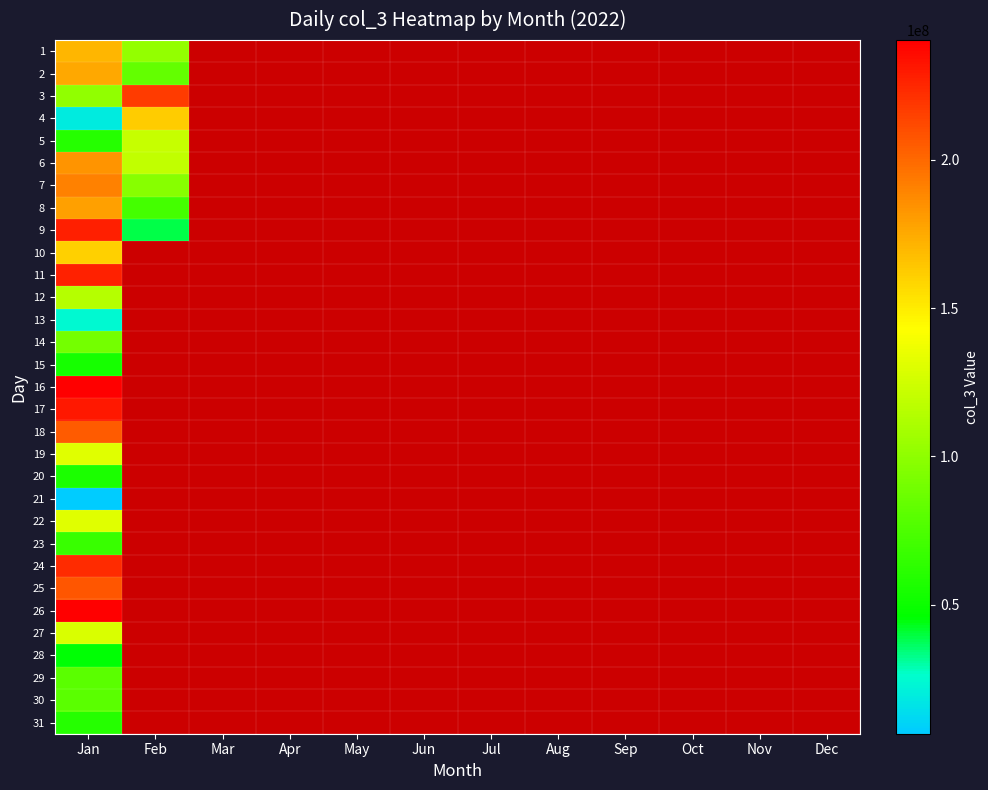

Reading left to right, extract all data points from this chart.

1: Jan=170791368	Feb=102376912	Mar=0	Apr=0	May=0	Jun=0	Jul=0	Aug=0	Sep=0	Oct=0	Nov=0	Dec=0
2: Jan=175909264	Feb=83432112	Mar=0	Apr=0	May=0	Jun=0	Jul=0	Aug=0	Sep=0	Oct=0	Nov=0	Dec=0
3: Jan=100993608	Feb=217270056	Mar=0	Apr=0	May=0	Jun=0	Jul=0	Aug=0	Sep=0	Oct=0	Nov=0	Dec=0
4: Jan=18846168	Feb=162269152	Mar=0	Apr=0	May=0	Jun=0	Jul=0	Aug=0	Sep=0	Oct=0	Nov=0	Dec=0
5: Jan=60136792	Feb=120962104	Mar=0	Apr=0	May=0	Jun=0	Jul=0	Aug=0	Sep=0	Oct=0	Nov=0	Dec=0
6: Jan=183253864	Feb=118958288	Mar=0	Apr=0	May=0	Jun=0	Jul=0	Aug=0	Sep=0	Oct=0	Nov=0	Dec=0
7: Jan=190222560	Feb=97724520	Mar=0	Apr=0	May=0	Jun=0	Jul=0	Aug=0	Sep=0	Oct=0	Nov=0	Dec=0
8: Jan=179135512	Feb=72032384	Mar=0	Apr=0	May=0	Jun=0	Jul=0	Aug=0	Sep=0	Oct=0	Nov=0	Dec=0
9: Jan=227781488	Feb=39180728	Mar=0	Apr=0	May=0	Jun=0	Jul=0	Aug=0	Sep=0	Oct=0	Nov=0	Dec=0
10: Jan=160590008	Feb=0	Mar=0	Apr=0	May=0	Jun=0	Jul=0	Aug=0	Sep=0	Oct=0	Nov=0	Dec=0
11: Jan=226763232	Feb=0	Mar=0	Apr=0	May=0	Jun=0	Jul=0	Aug=0	Sep=0	Oct=0	Nov=0	Dec=0
12: Jan=114763976	Feb=0	Mar=0	Apr=0	May=0	Jun=0	Jul=0	Aug=0	Sep=0	Oct=0	Nov=0	Dec=0
13: Jan=24614072	Feb=0	Mar=0	Apr=0	May=0	Jun=0	Jul=0	Aug=0	Sep=0	Oct=0	Nov=0	Dec=0
14: Jan=90338680	Feb=0	Mar=0	Apr=0	May=0	Jun=0	Jul=0	Aug=0	Sep=0	Oct=0	Nov=0	Dec=0
15: Jan=54150072	Feb=0	Mar=0	Apr=0	May=0	Jun=0	Jul=0	Aug=0	Sep=0	Oct=0	Nov=0	Dec=0
16: Jan=240414392	Feb=0	Mar=0	Apr=0	May=0	Jun=0	Jul=0	Aug=0	Sep=0	Oct=0	Nov=0	Dec=0
17: Jan=231132392	Feb=0	Mar=0	Apr=0	May=0	Jun=0	Jul=0	Aug=0	Sep=0	Oct=0	Nov=0	Dec=0
18: Jan=205154640	Feb=0	Mar=0	Apr=0	May=0	Jun=0	Jul=0	Aug=0	Sep=0	Oct=0	Nov=0	Dec=0
19: Jan=130858784	Feb=0	Mar=0	Apr=0	May=0	Jun=0	Jul=0	Aug=0	Sep=0	Oct=0	Nov=0	Dec=0
20: Jan=56472336	Feb=0	Mar=0	Apr=0	May=0	Jun=0	Jul=0	Aug=0	Sep=0	Oct=0	Nov=0	Dec=0
21: Jan=6408944	Feb=0	Mar=0	Apr=0	May=0	Jun=0	Jul=0	Aug=0	Sep=0	Oct=0	Nov=0	Dec=0
22: Jan=131141488	Feb=0	Mar=0	Apr=0	May=0	Jun=0	Jul=0	Aug=0	Sep=0	Oct=0	Nov=0	Dec=0
23: Jan=67493640	Feb=0	Mar=0	Apr=0	May=0	Jun=0	Jul=0	Aug=0	Sep=0	Oct=0	Nov=0	Dec=0
24: Jan=223726768	Feb=0	Mar=0	Apr=0	May=0	Jun=0	Jul=0	Aug=0	Sep=0	Oct=0	Nov=0	Dec=0
25: Jan=207424144	Feb=0	Mar=0	Apr=0	May=0	Jun=0	Jul=0	Aug=0	Sep=0	Oct=0	Nov=0	Dec=0
26: Jan=239969888	Feb=0	Mar=0	Apr=0	May=0	Jun=0	Jul=0	Aug=0	Sep=0	Oct=0	Nov=0	Dec=0
27: Jan=128402448	Feb=0	Mar=0	Apr=0	May=0	Jun=0	Jul=0	Aug=0	Sep=0	Oct=0	Nov=0	Dec=0
28: Jan=45485408	Feb=0	Mar=0	Apr=0	May=0	Jun=0	Jul=0	Aug=0	Sep=0	Oct=0	Nov=0	Dec=0
29: Jan=79558192	Feb=0	Mar=0	Apr=0	May=0	Jun=0	Jul=0	Aug=0	Sep=0	Oct=0	Nov=0	Dec=0
30: Jan=79749760	Feb=0	Mar=0	Apr=0	May=0	Jun=0	Jul=0	Aug=0	Sep=0	Oct=0	Nov=0	Dec=0
31: Jan=60076632	Feb=0	Mar=0	Apr=0	May=0	Jun=0	Jul=0	Aug=0	Sep=0	Oct=0	Nov=0	Dec=0